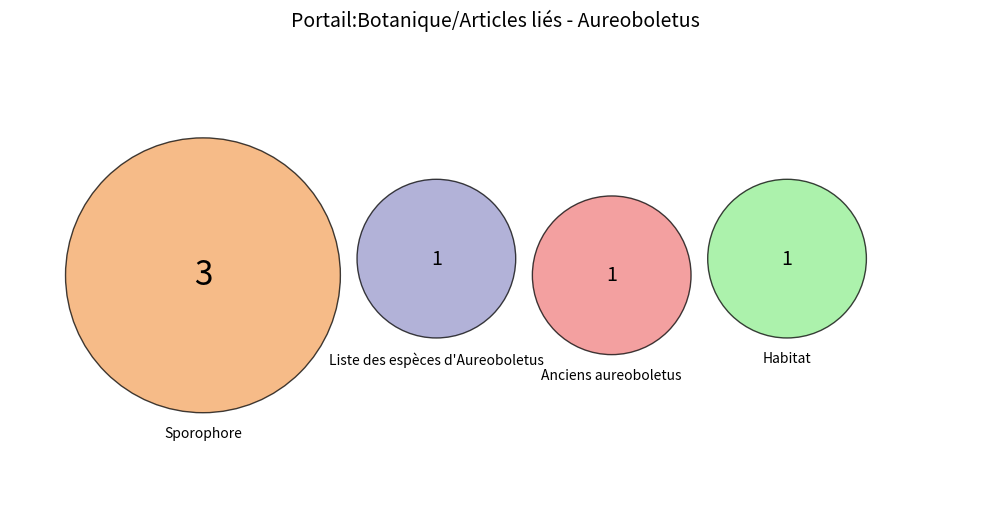

How much of the chart is everything except Liste des espèces d'Aureoboletus?

83.3%